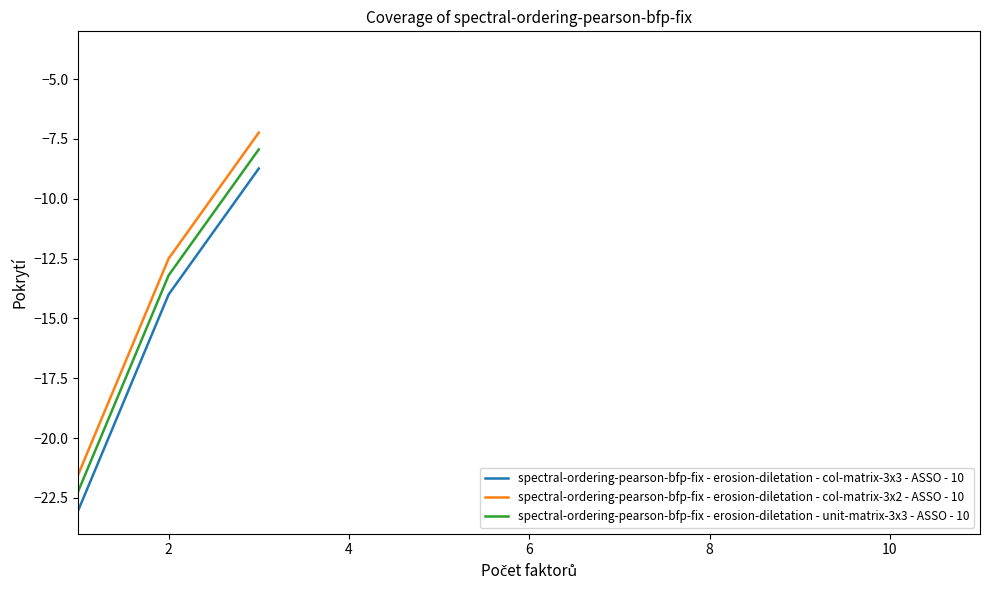

How many values in the spectral-ordering-pearson-bfp-fix - erosion-diletation - unit-matrix-3x3 - ASSO - 10 series are below -13?

2